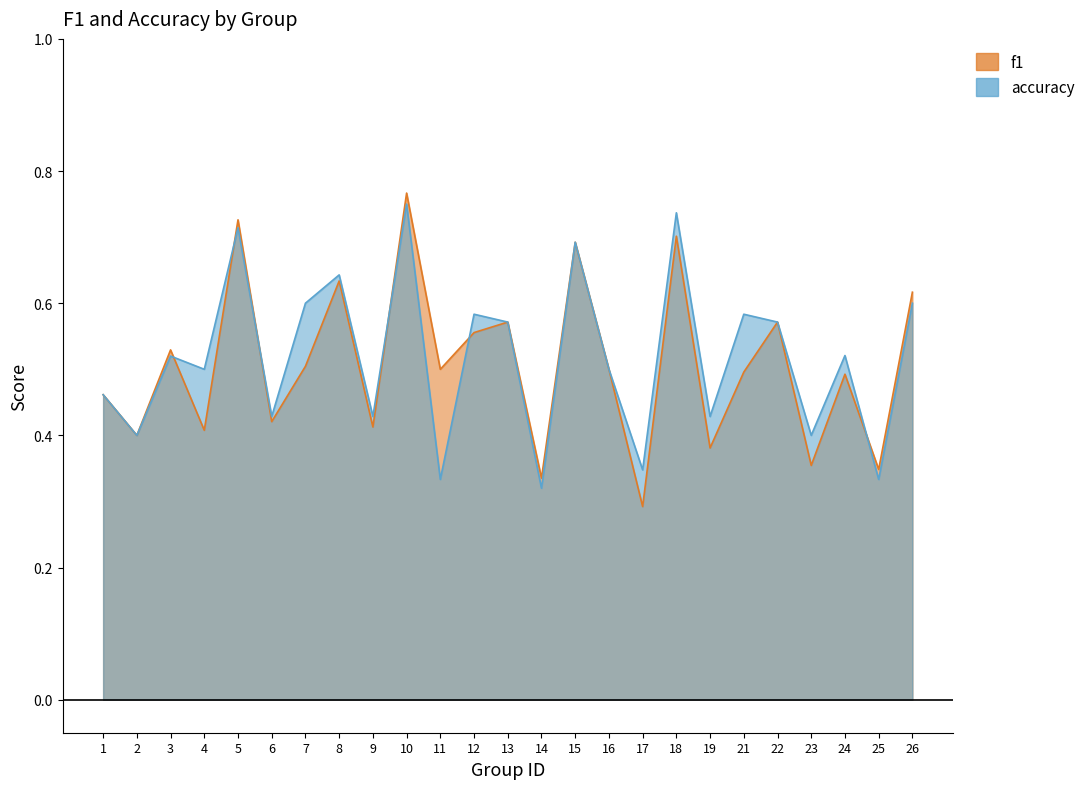

Which series has the largest total across all categories?

accuracy